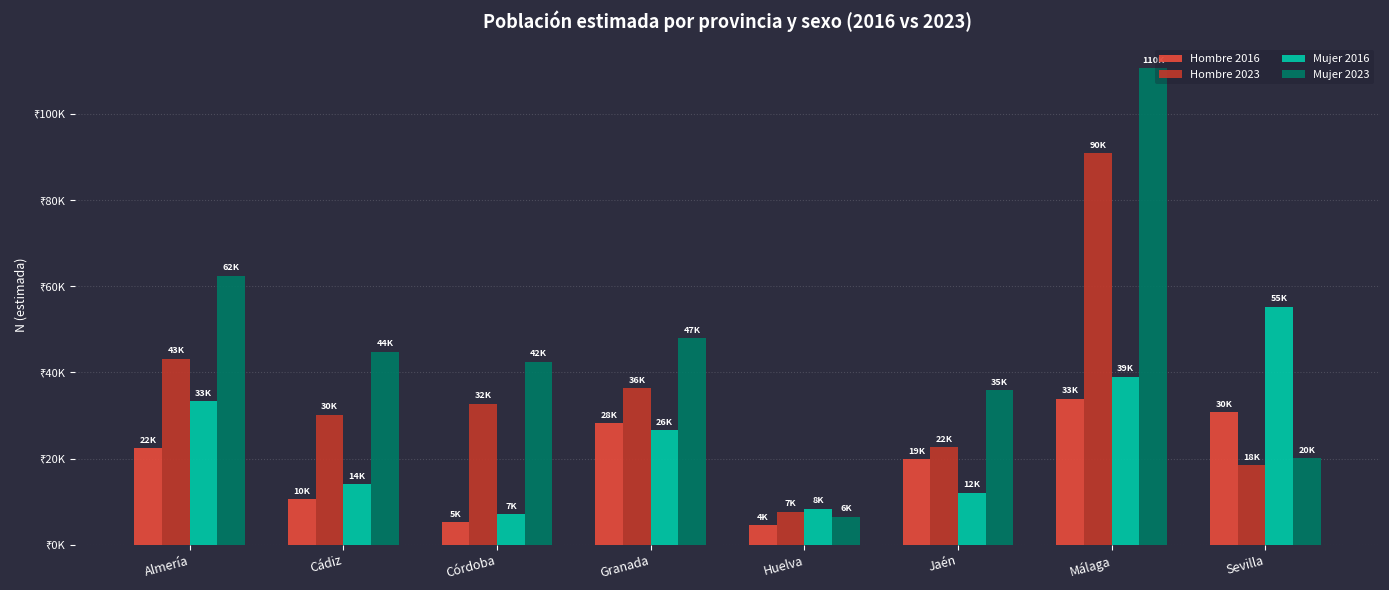

Is the value of Hombre 2016 at Sevilla greater than the value of Mujer 2016 at Cádiz?

Yes